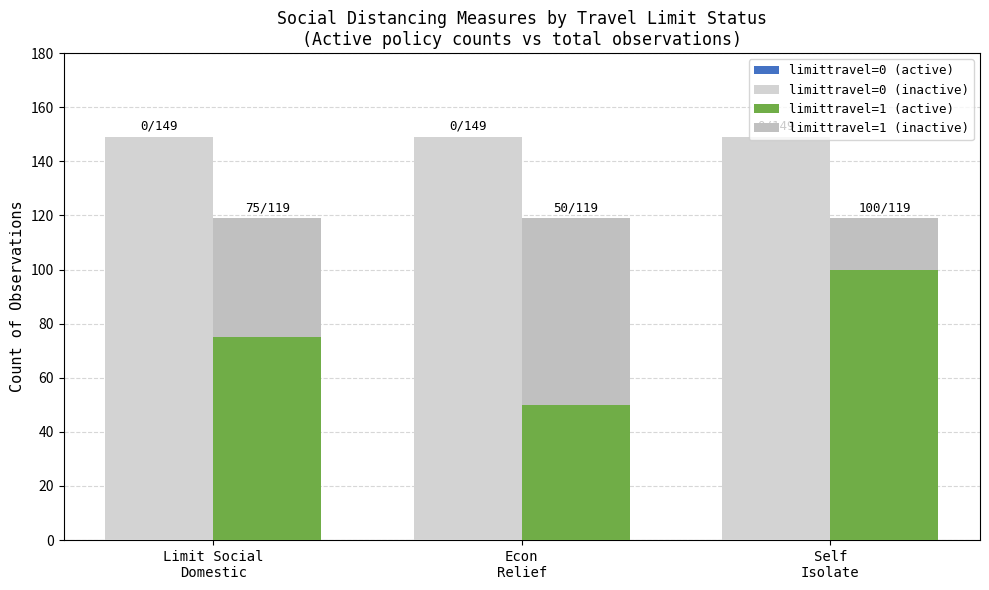

What is the difference between the highest and lowest values at Econ
Relief?

149